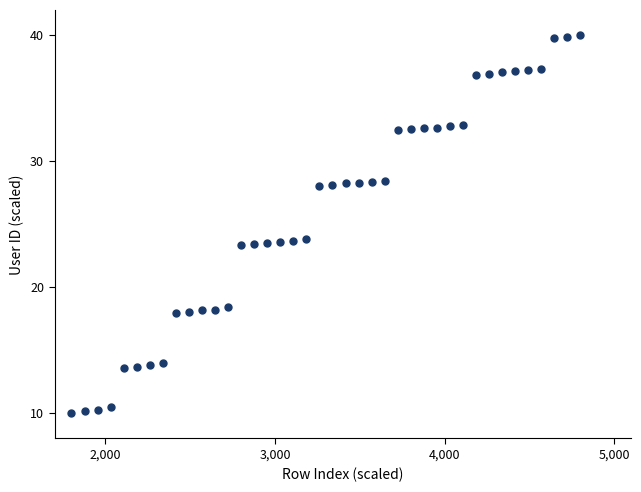

What is the range of X values (max minus min)?

3000.0